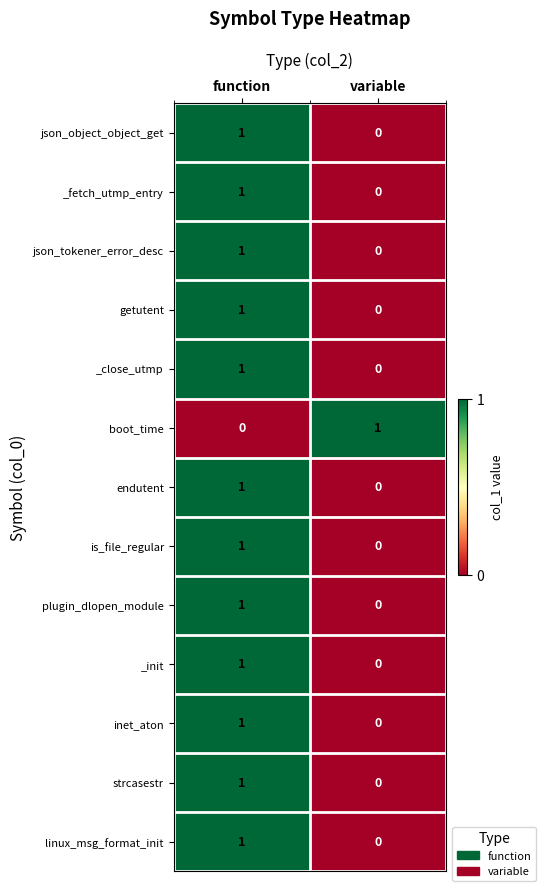

List the labels in order of boot_time value, largest first.

variable, function